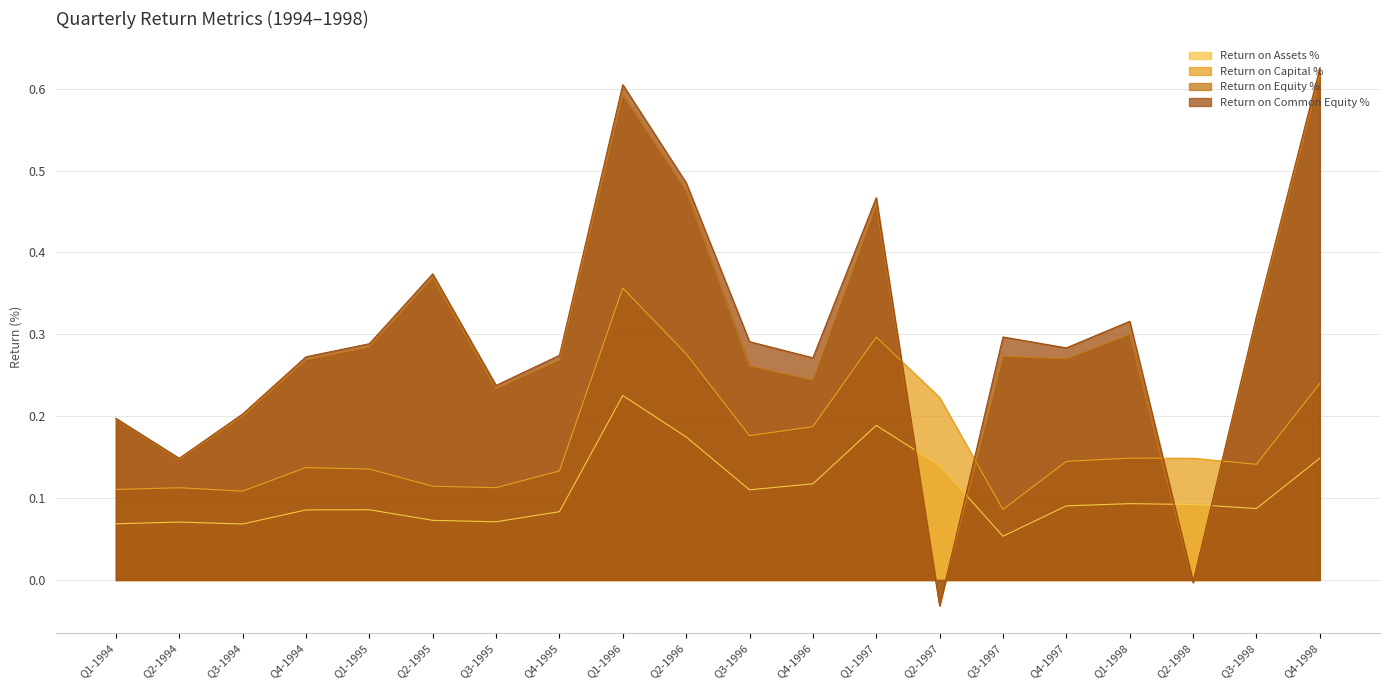

At which category does Return on Assets % reach its first local valley?

Q3-1994